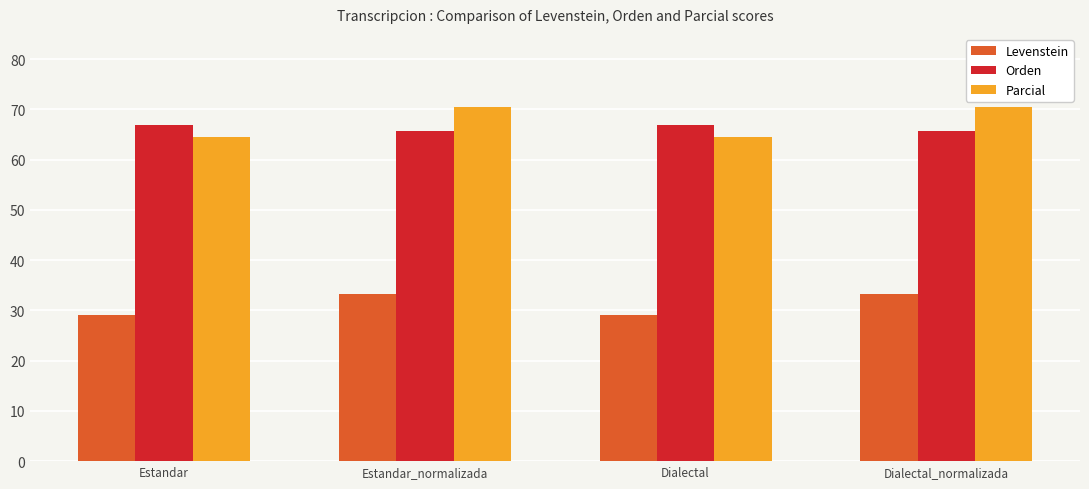

What is the label of the 2nd bar from the left?

Estandar_normalizada